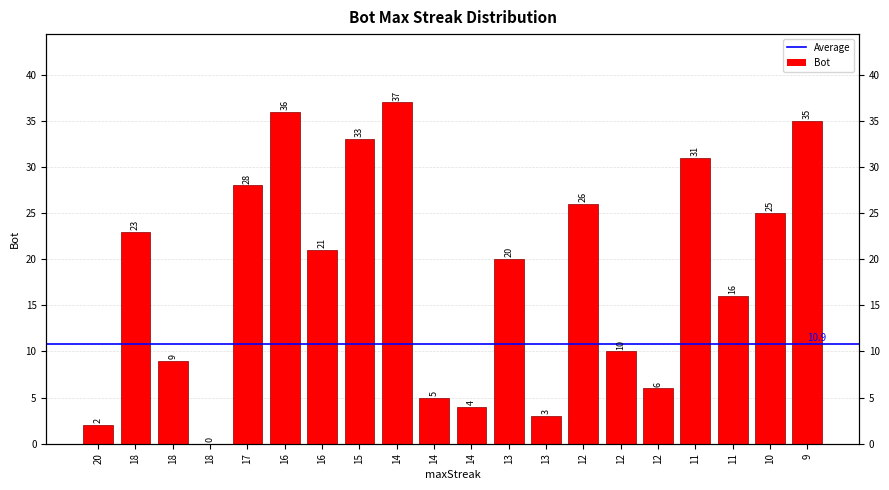

The chart shows a value of 3 at 14. True or false?

False